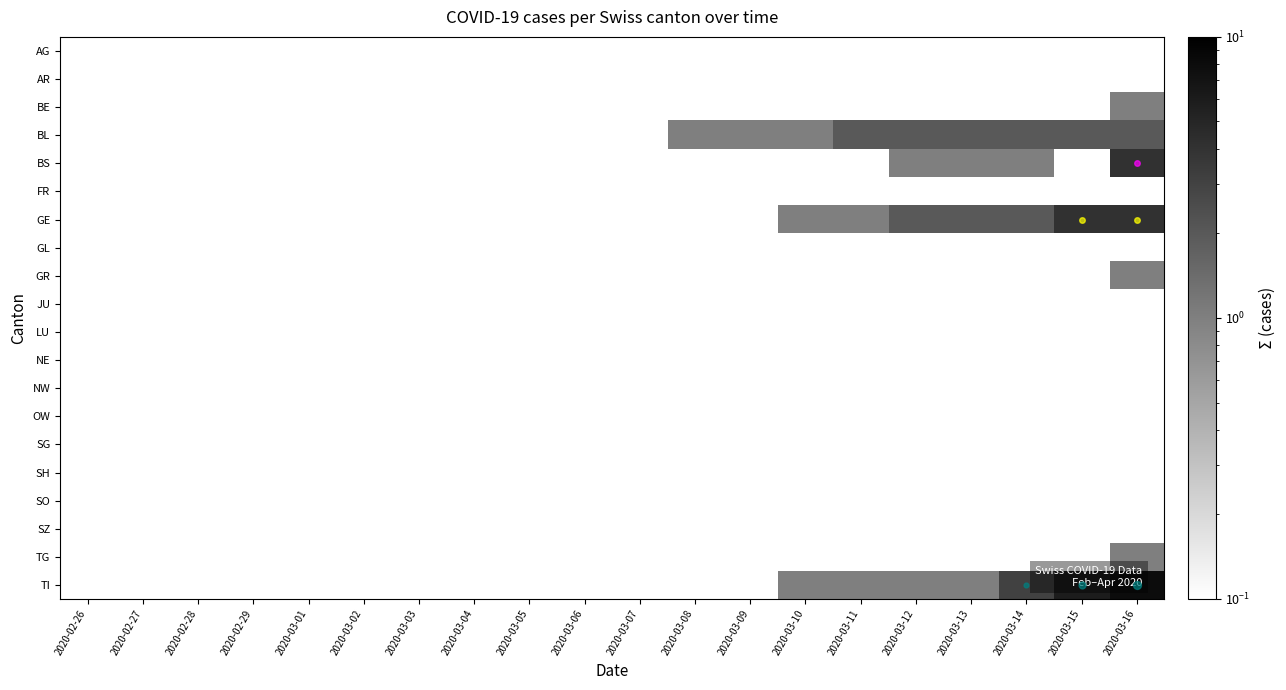

Count the number of data series in this chart.

20